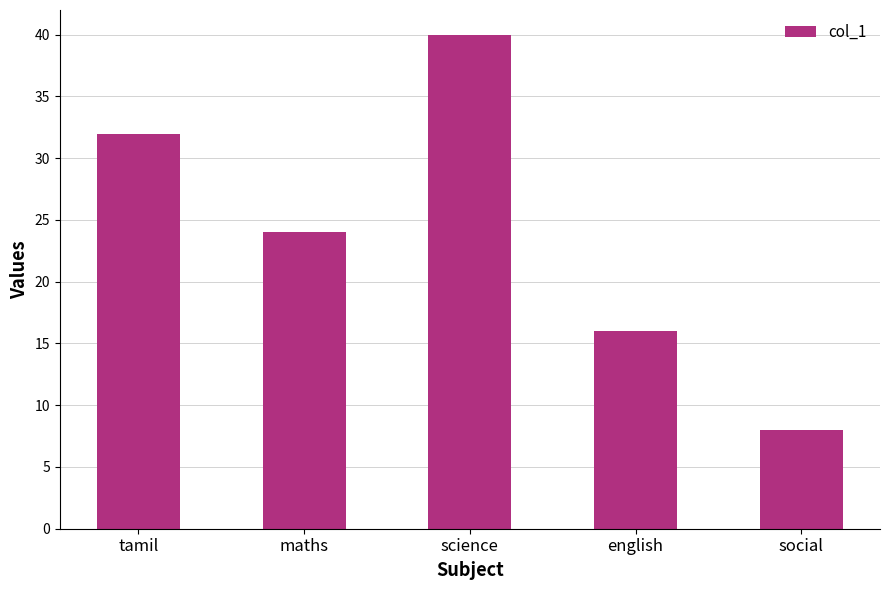

What is the sum of all values?

120